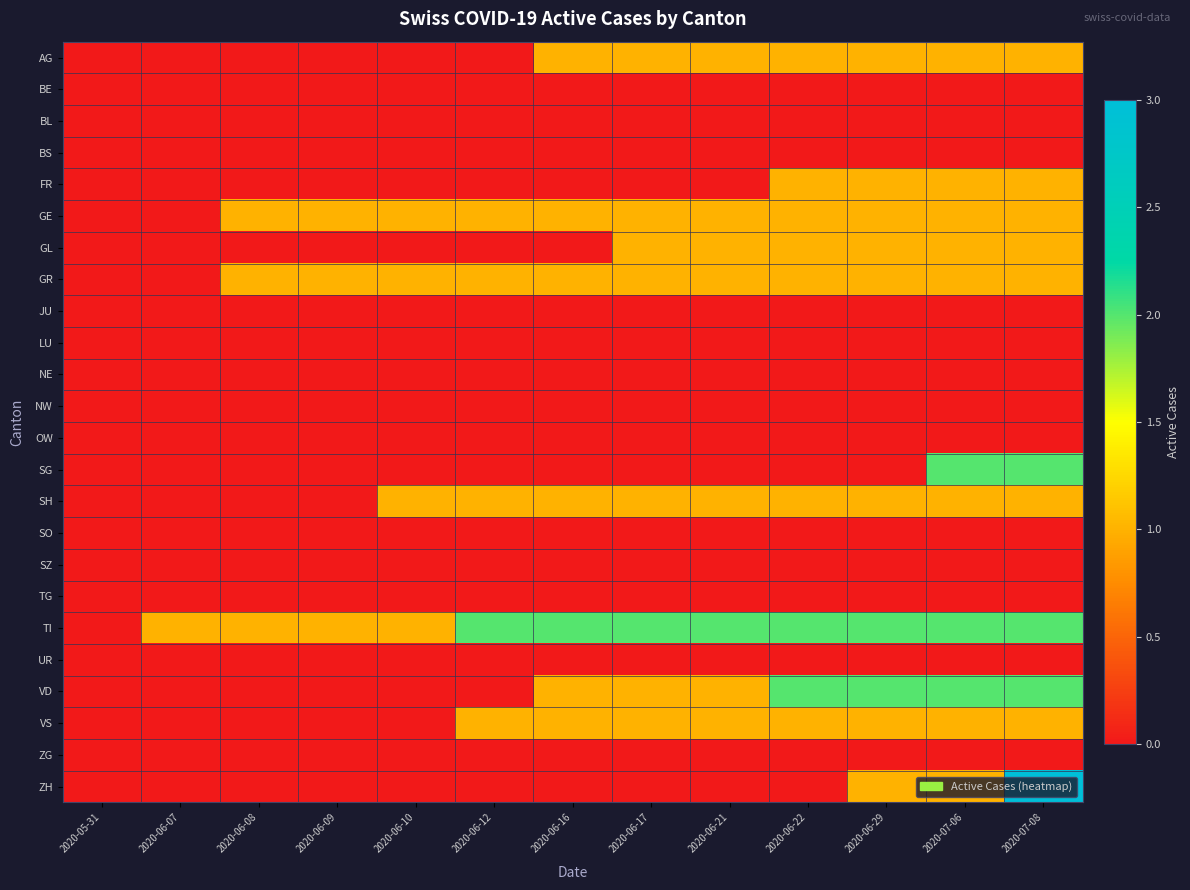

At how many categories does at least one series exceed 1?

8